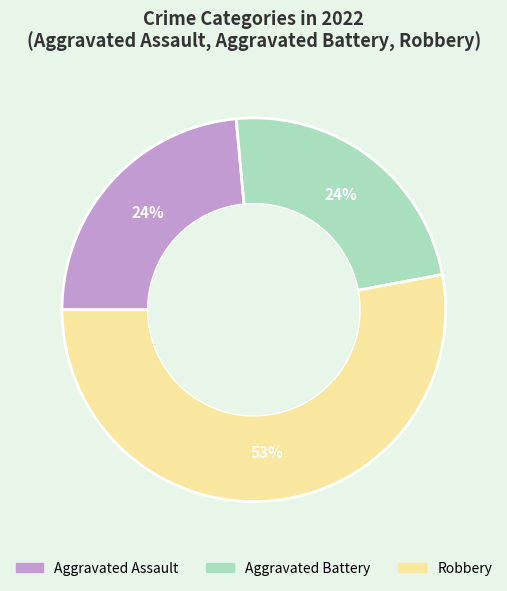

How many segments does this pie chart have?

3